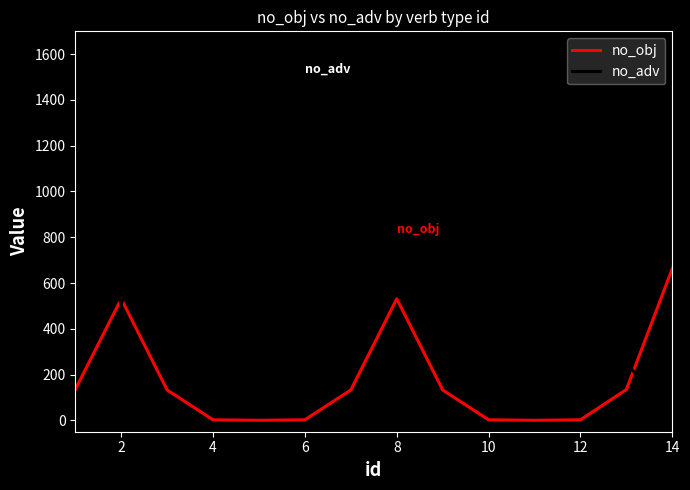

Which series has the largest range (max minus min)?

no_adv